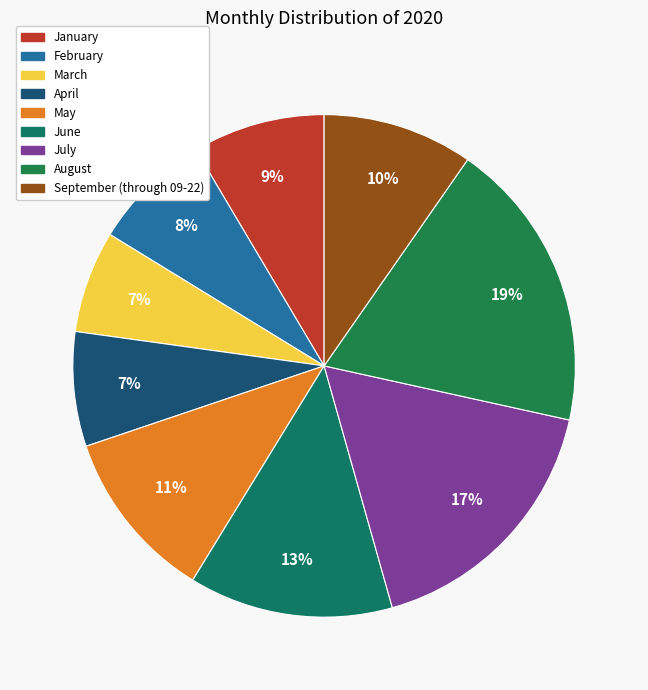

What percentage is the June slice, to the nearest percent?

13%